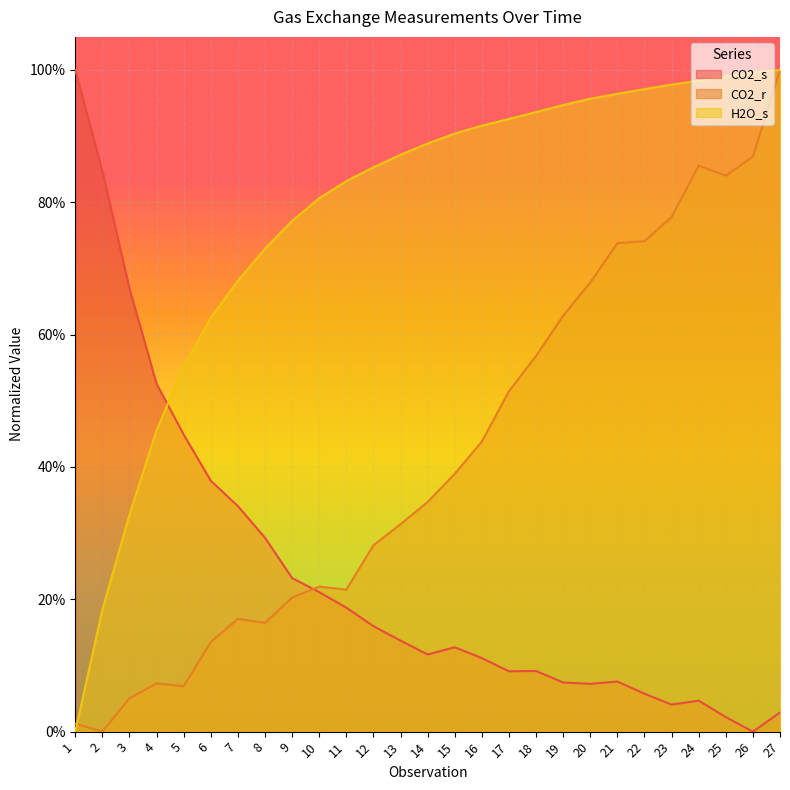

Which series has the largest range (max minus min)?

CO2_s